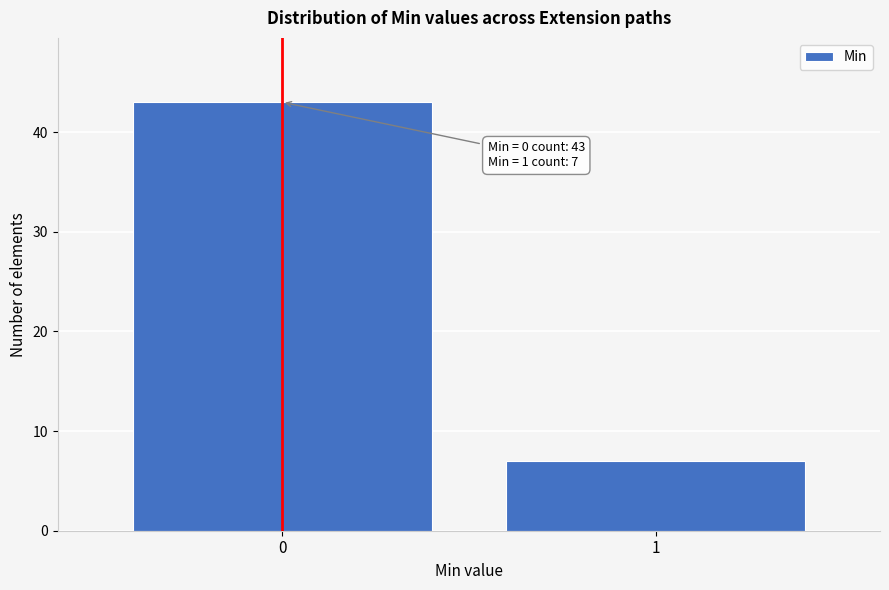

Reading right to left, extract all data points from this chart.

7	43